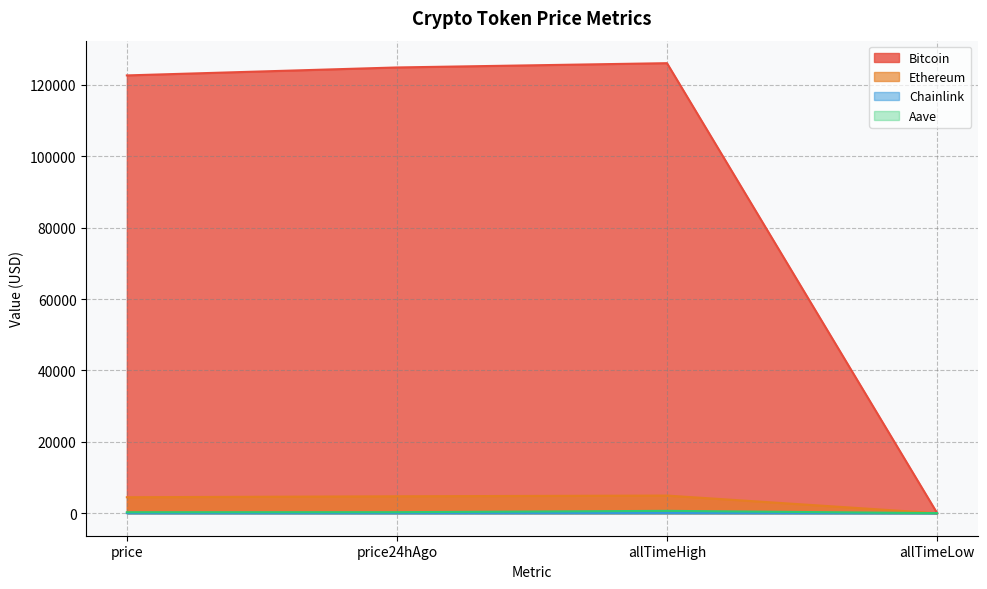

Reading left to right, extract all data points from this chart.

Bitcoin: 122650.0	124879.0	126080.0	67.8
Ethereum: 4475.8	4742.3	4946.1	0.4
Chainlink: 22.1	23.0	52.7	0.1
Aave: 280.6	291.6	661.7	26.0